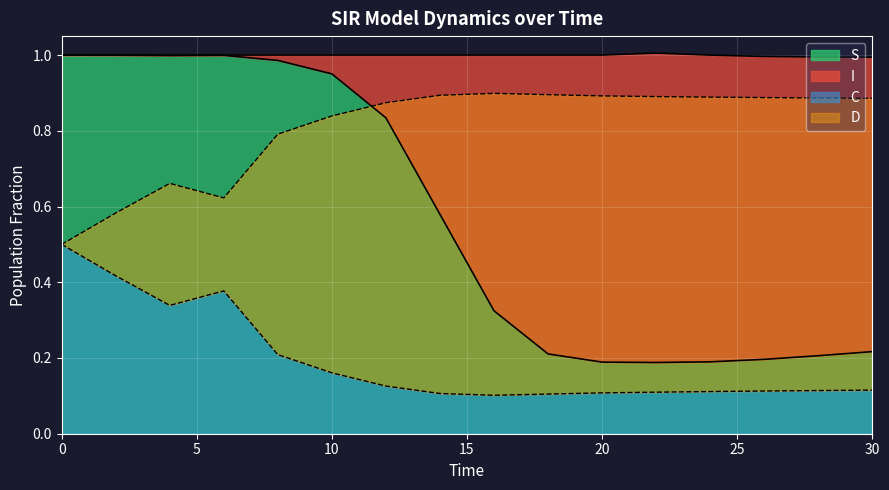

True or false: S and C cross at least once.

False